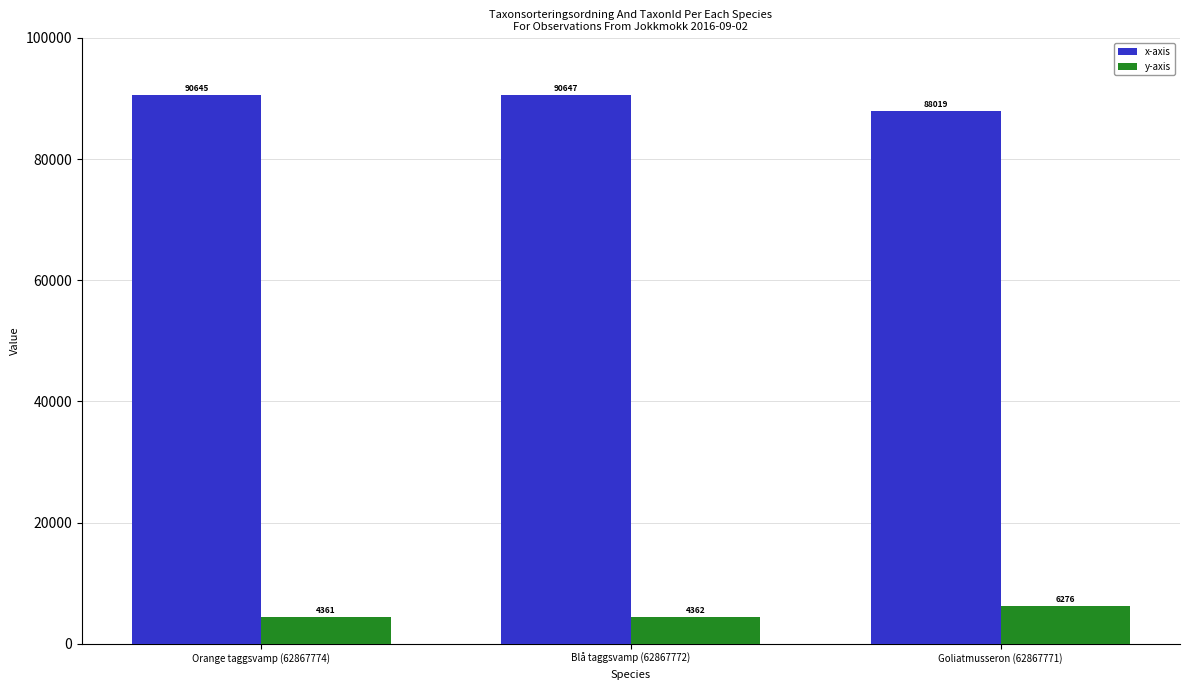

How many groups of bars are there?

3